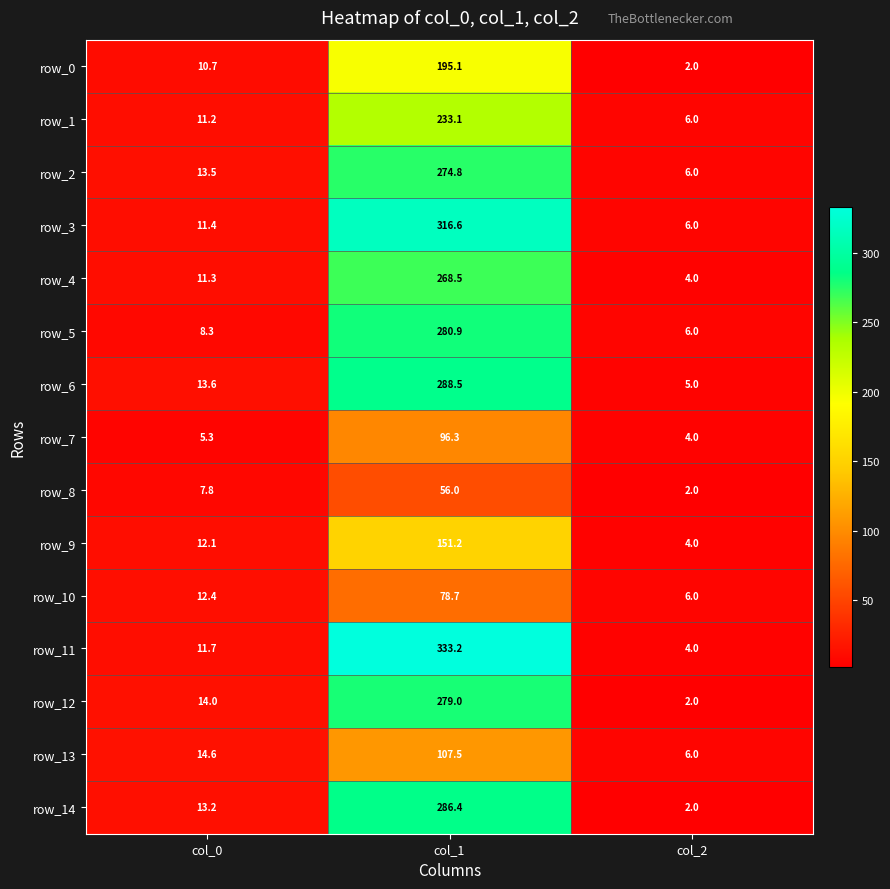

What is the difference between the highest and lowest values at col_2?

4.0